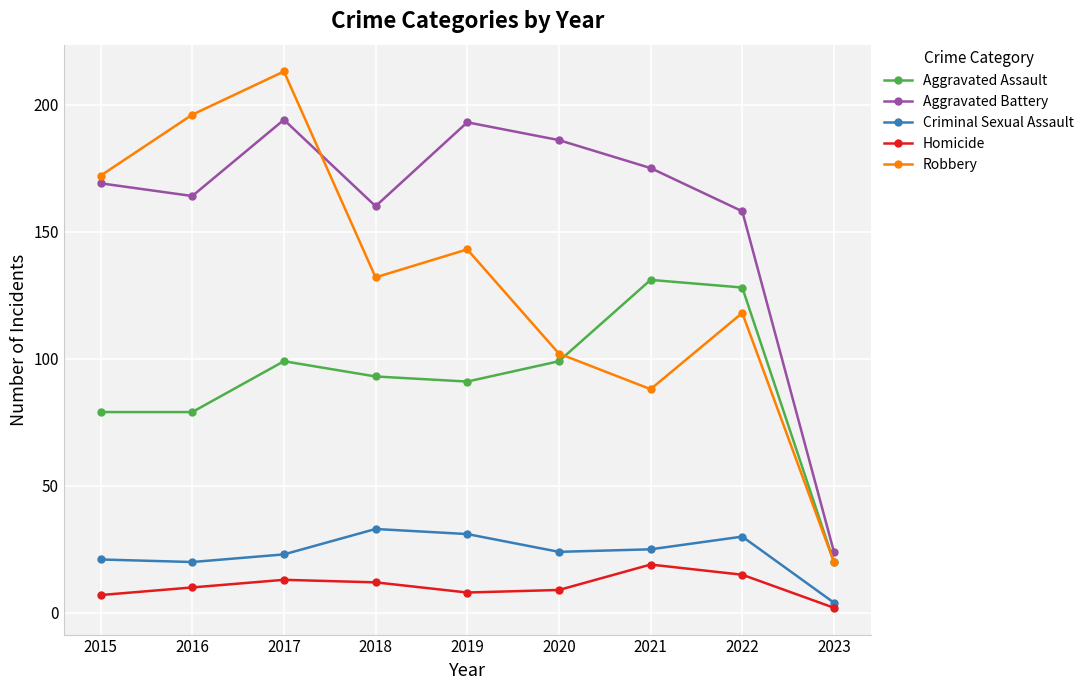

Rank the series by their maximum value, from highest to lowest.

Robbery, Aggravated Battery, Aggravated Assault, Criminal Sexual Assault, Homicide